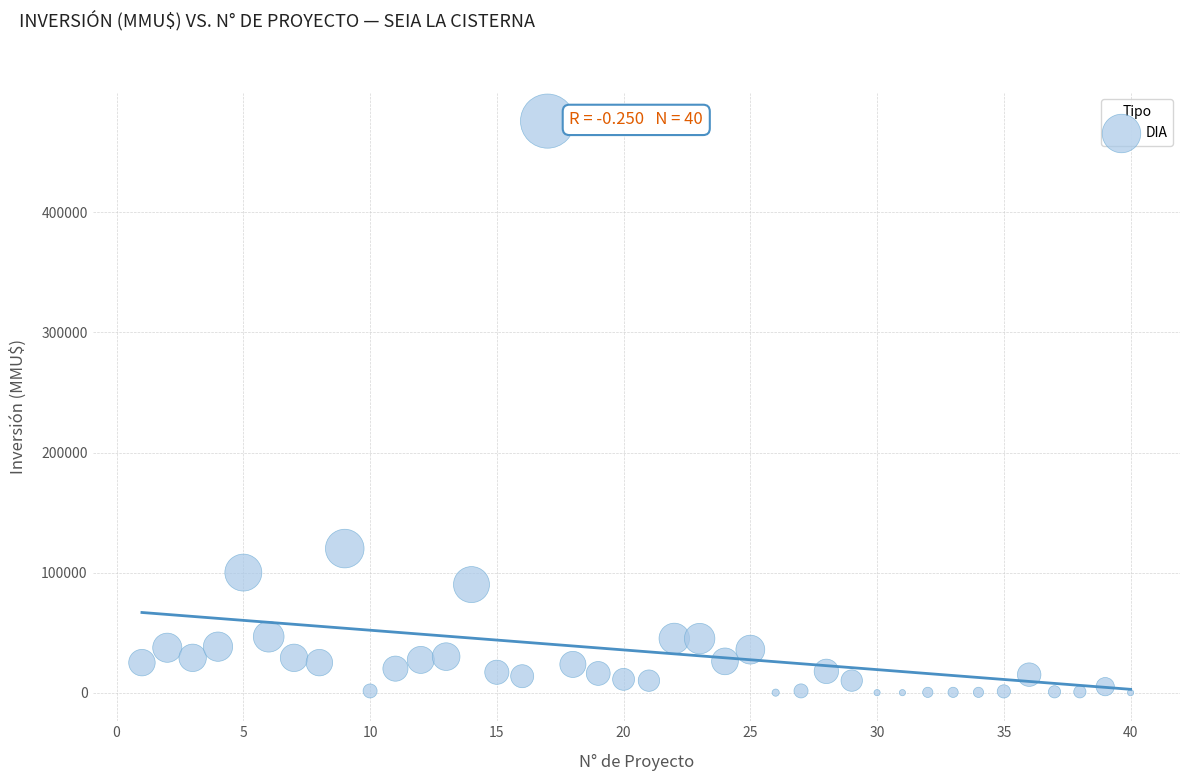

What Y value in the scatter plot is closest to 238000?

120000